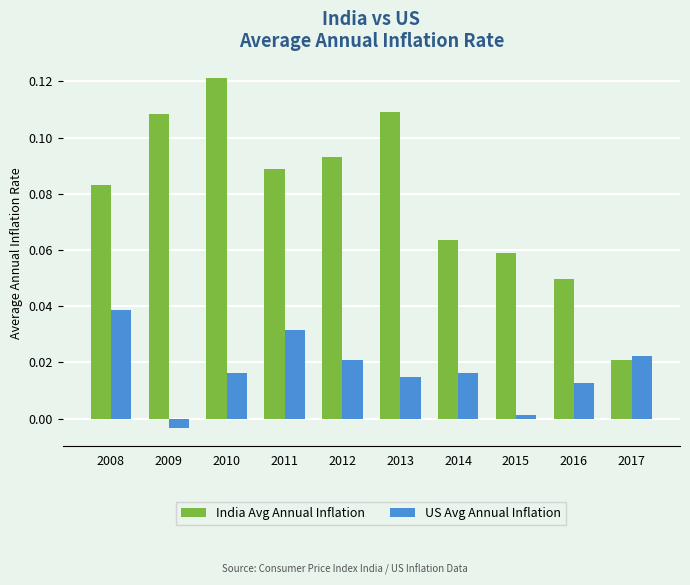

The value of US Avg Annual Inflation at 2010 is 0.0. True or false?

True